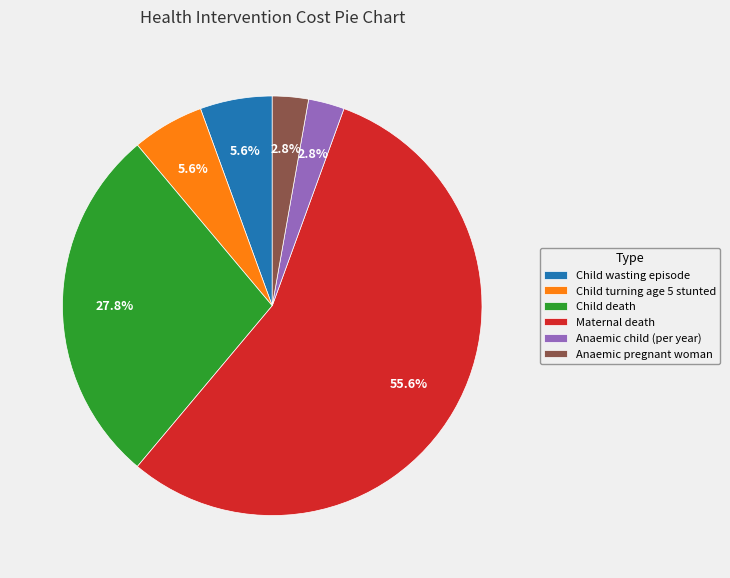

The Anaemic child (per year) slice represents 3% of the pie. True or false?

True